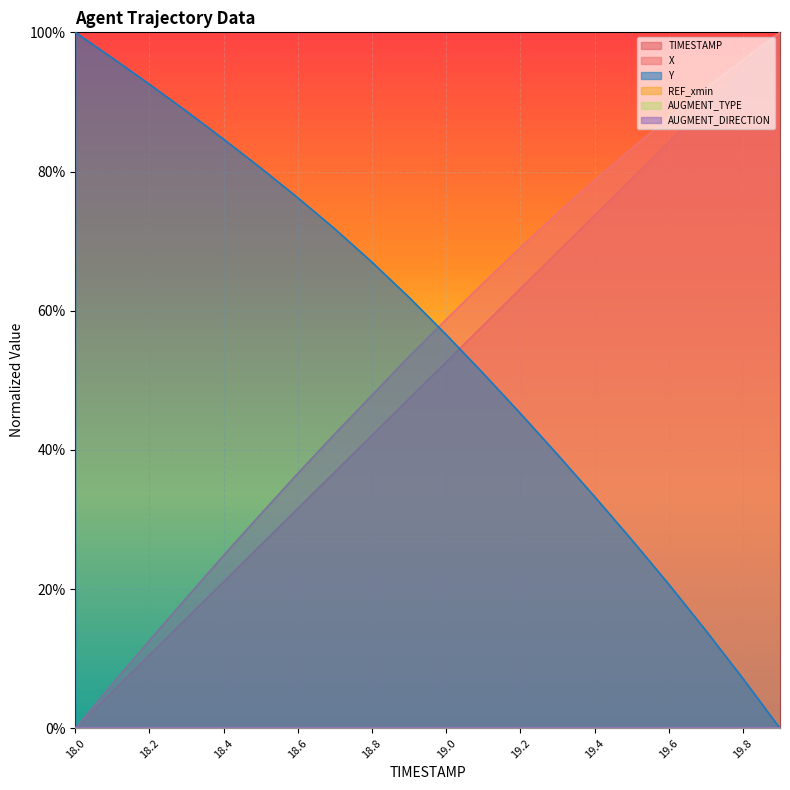

Which label corresponds to the smallest value in the chart?

18.0